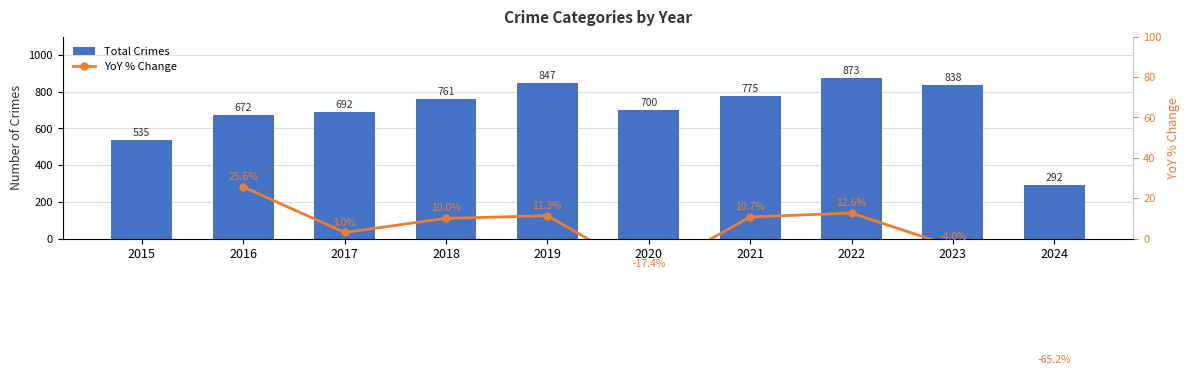

Is it true that YoY % Change equals 3.9 at 2018?

False